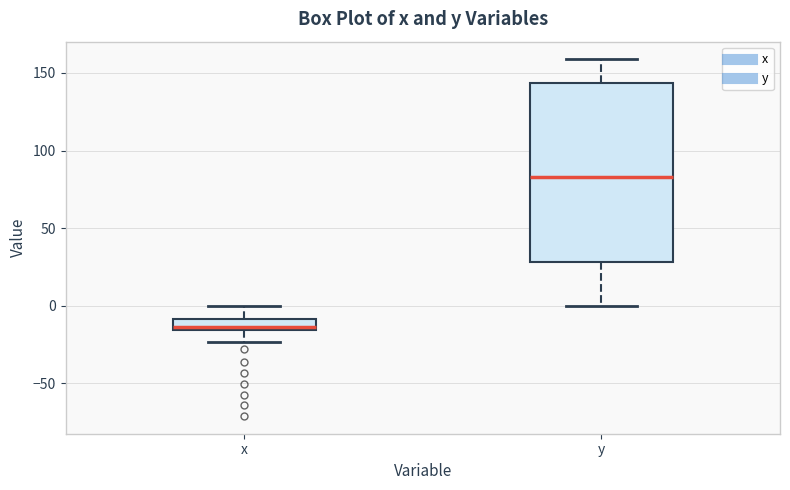

Which box has the lowest median line?

x